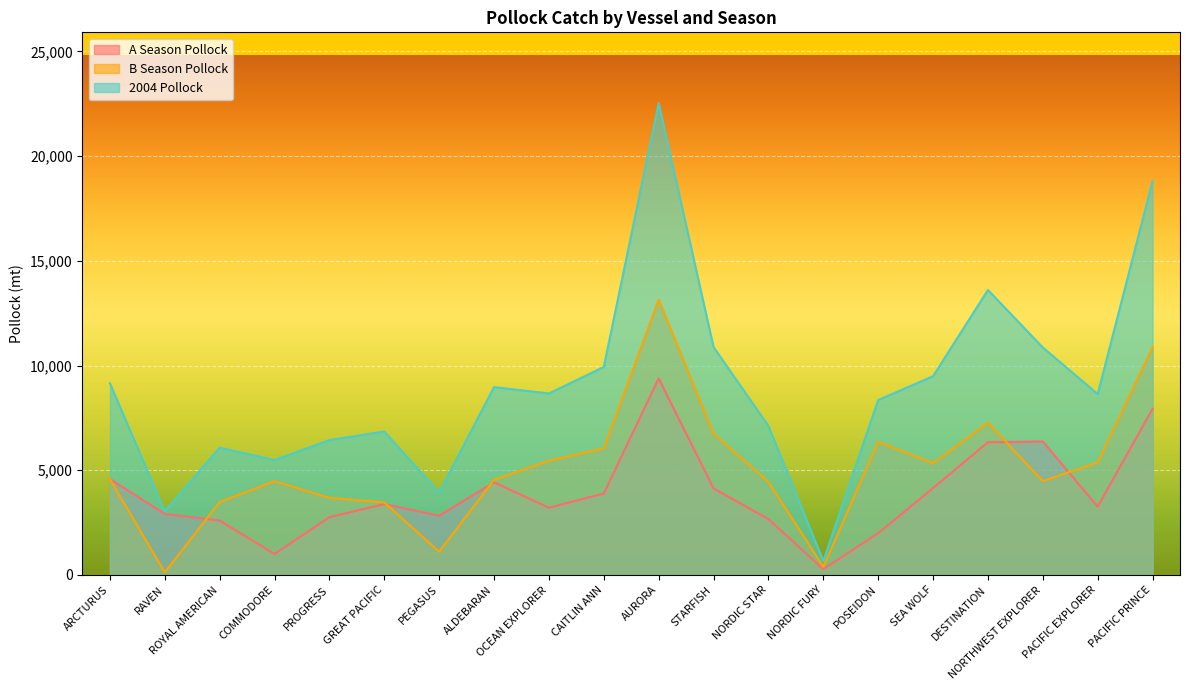

True or false: A Season Pollock has more than 2 interior local peaks.

True